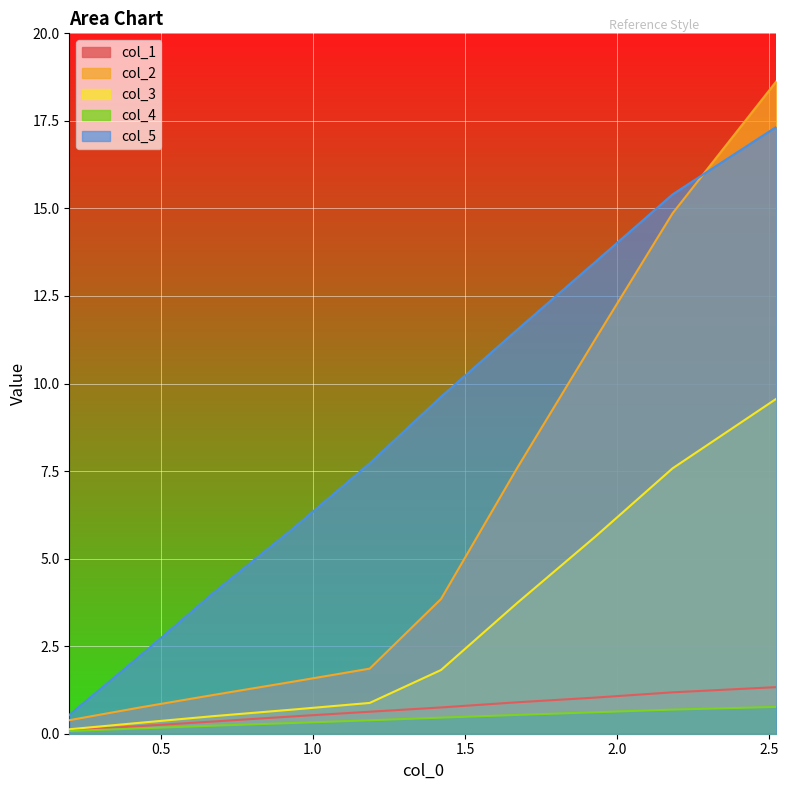

Which series has the largest total across all categories?

col_5